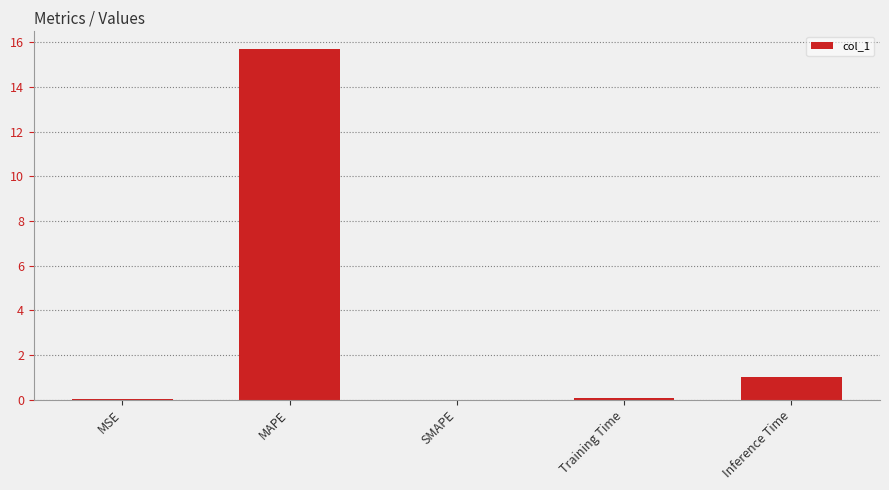

Are the bars horizontal?

No